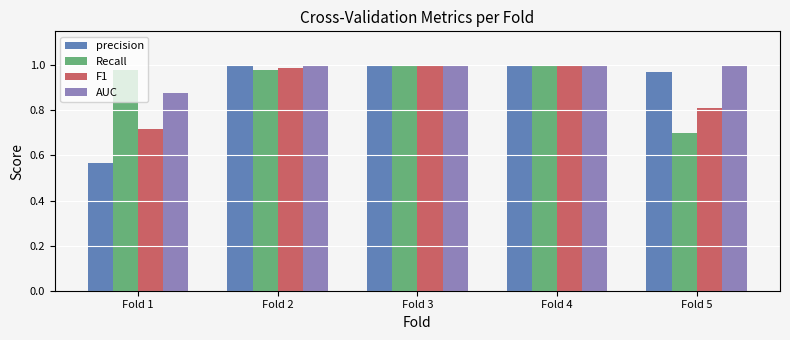

What are all the series names shown in the legend?

precision, Recall, F1, AUC